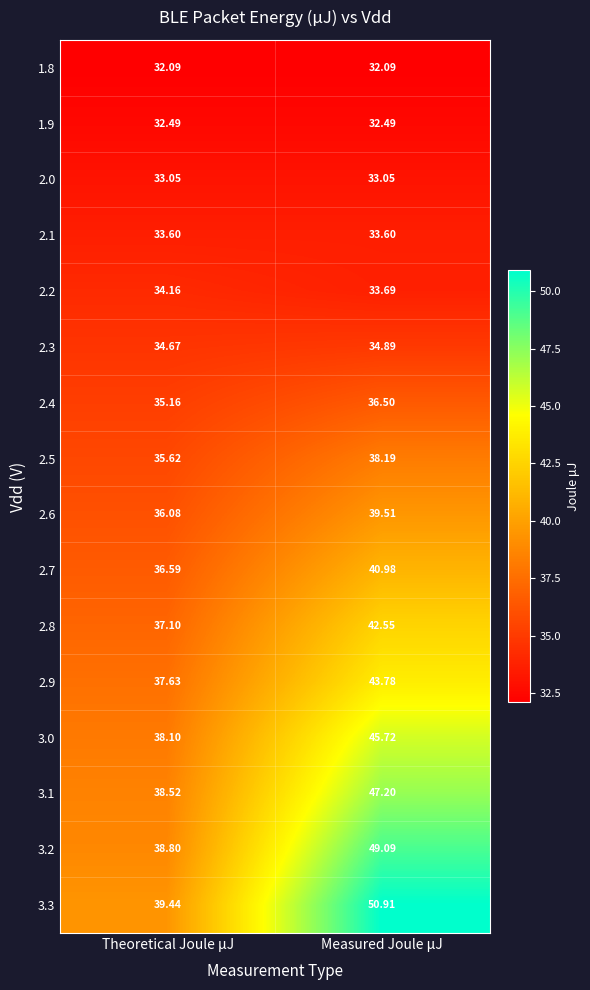

Where is 2.6 nearest to the value 37?

Theoretical Joule μJ